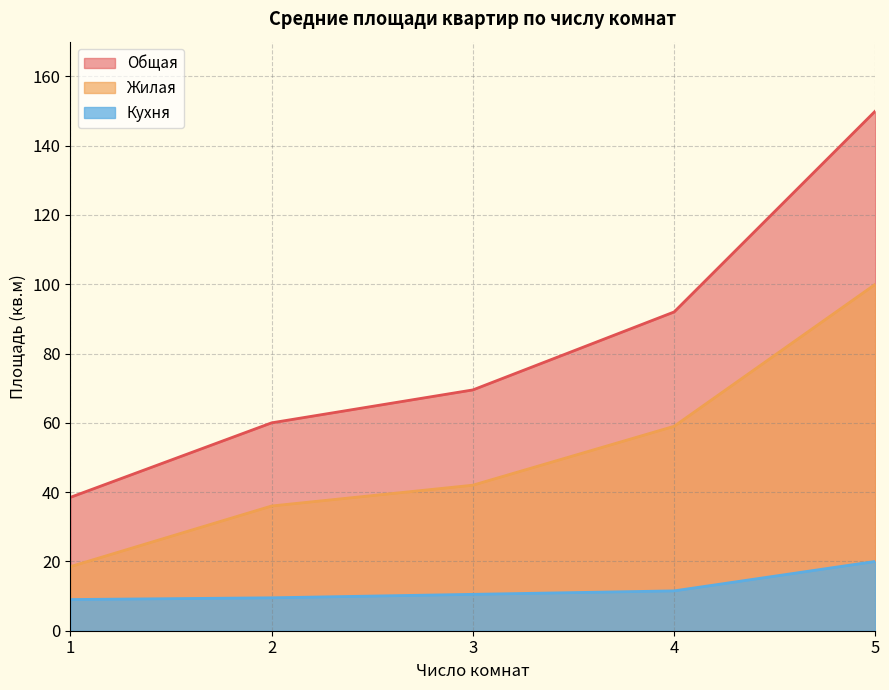

What is the difference between the Общая values at 4 and 3?

22.5